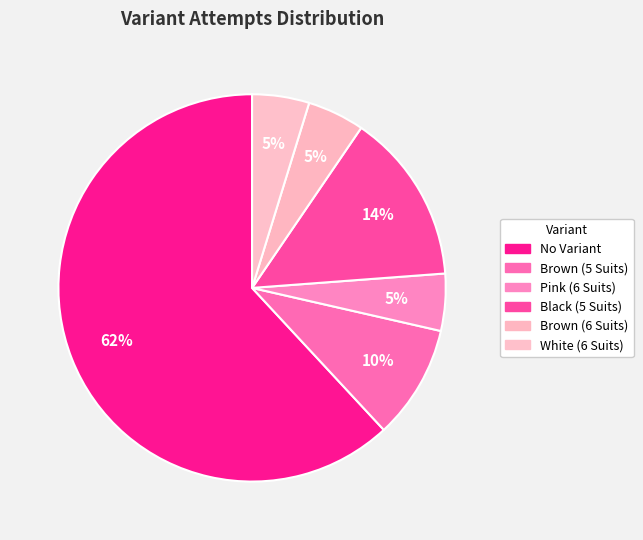

What percentage is NOT represented by Brown (5 Suits)?

90.5%